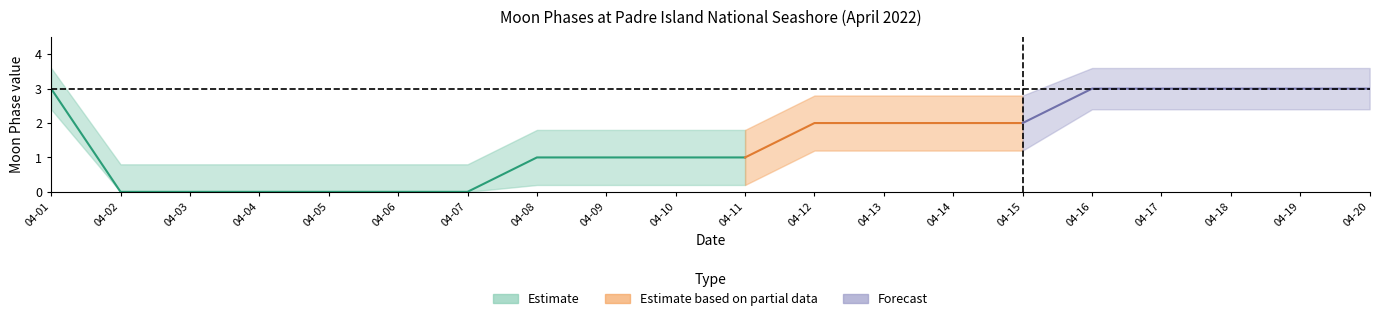

What is the difference between the highest and lowest values at 2022-04-10?

1.6